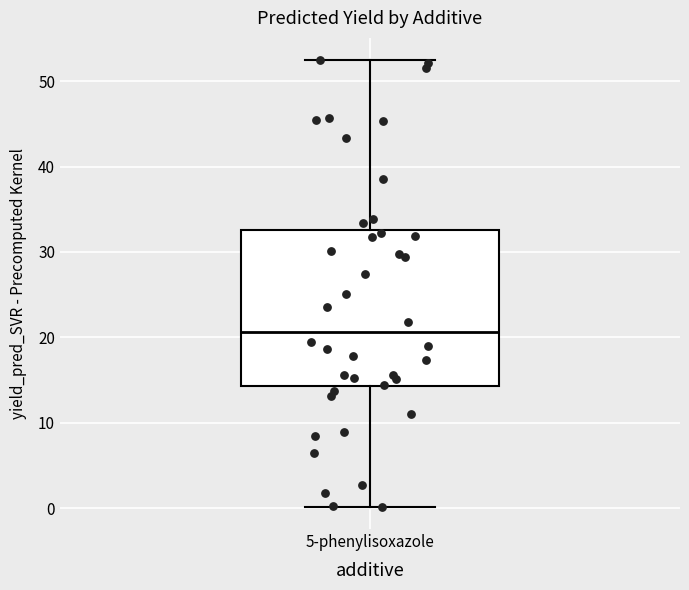

Read this box plot against the y-axis: the position of the median line, the range covered by the box, and the ends of both whiskers. The values are not printed on the chart, so give them approximately, as read against the axis.

median 21, box 14 to 33, whiskers 0 to 52